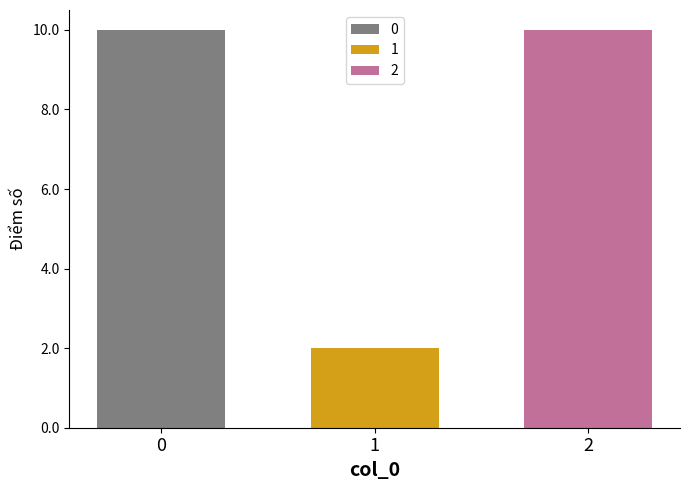

The 0 series shows 14 at 1. True or false?

False